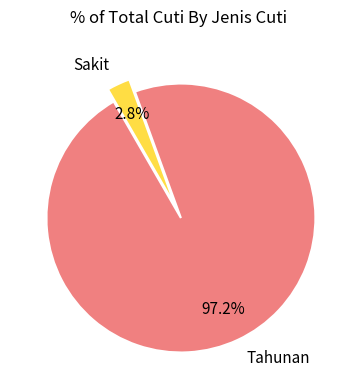

To the nearest percent, what percentage of the pie is Tahunan?

97%